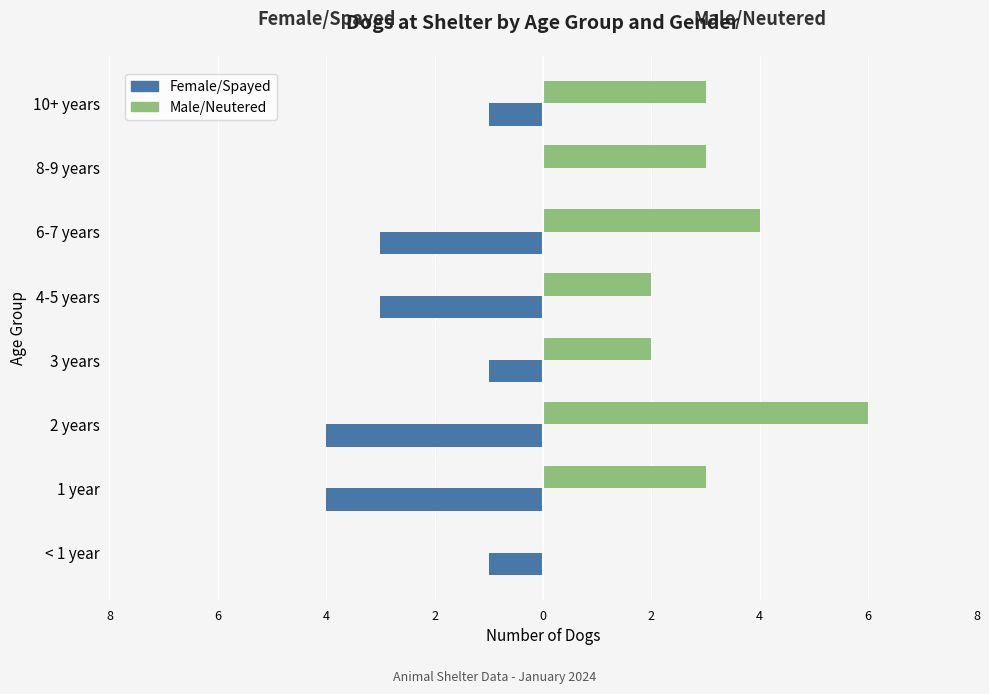

What are all the series names shown in the legend?

Female/Spayed, Male/Neutered